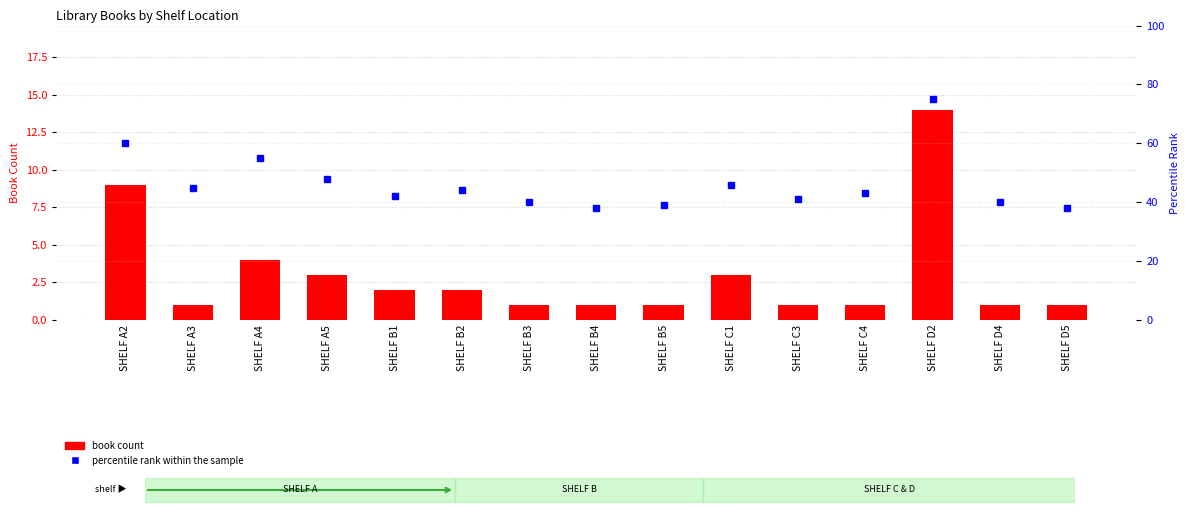

Is the value of percentile rank within the sample at SHELF A4 greater than the value of book count at SHELF B3?

Yes